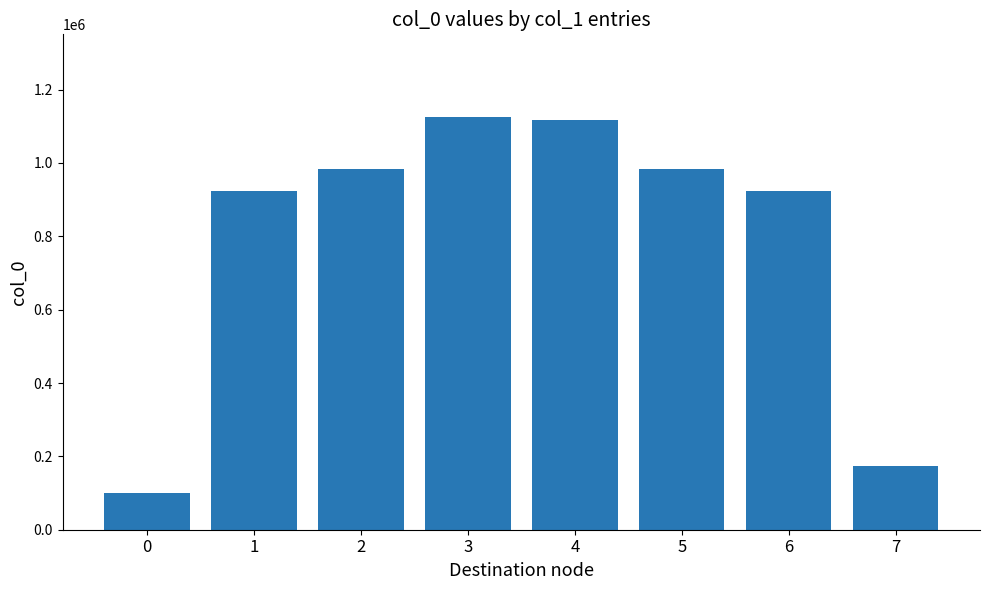

What is the difference between the values at 7 and 4?

942689